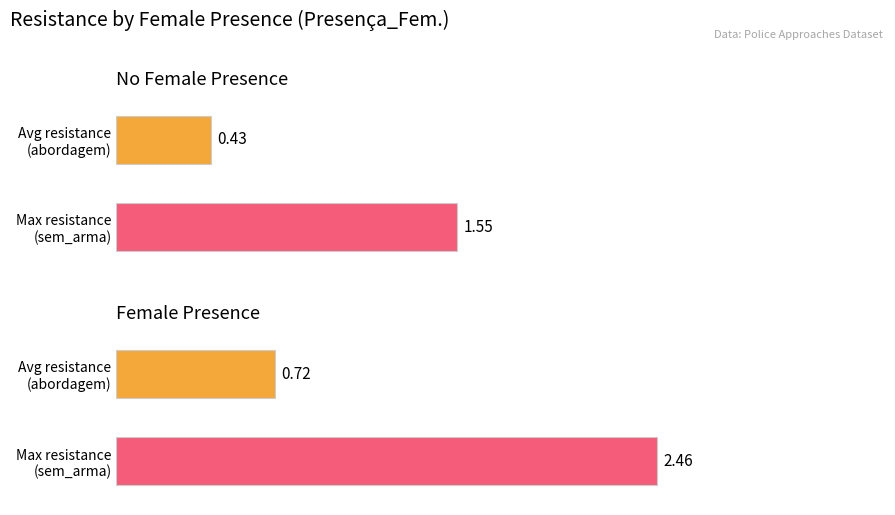

Where is Average utilization nearest to the value 1?

Presença_Fem. = 0